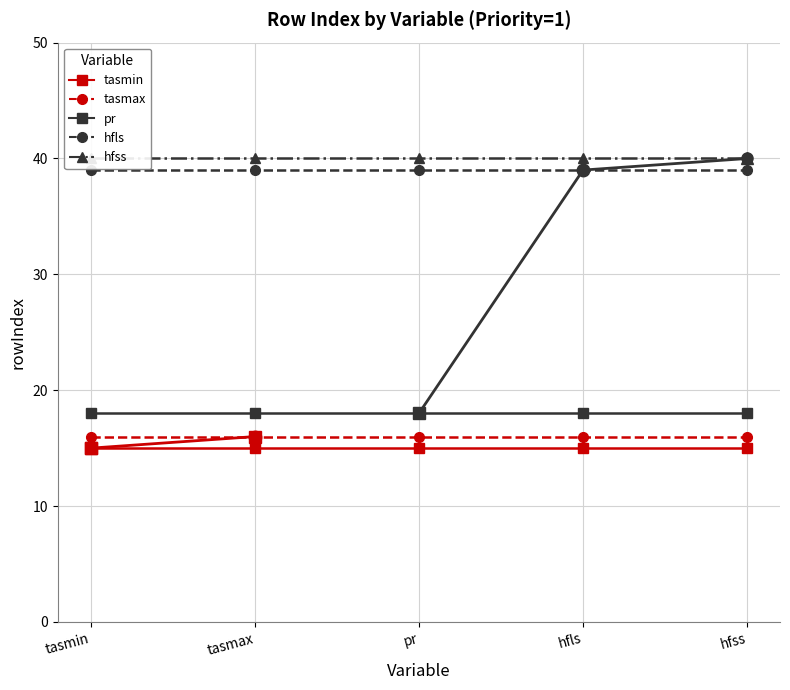

What is the label of the 2nd point from the right?

hfls